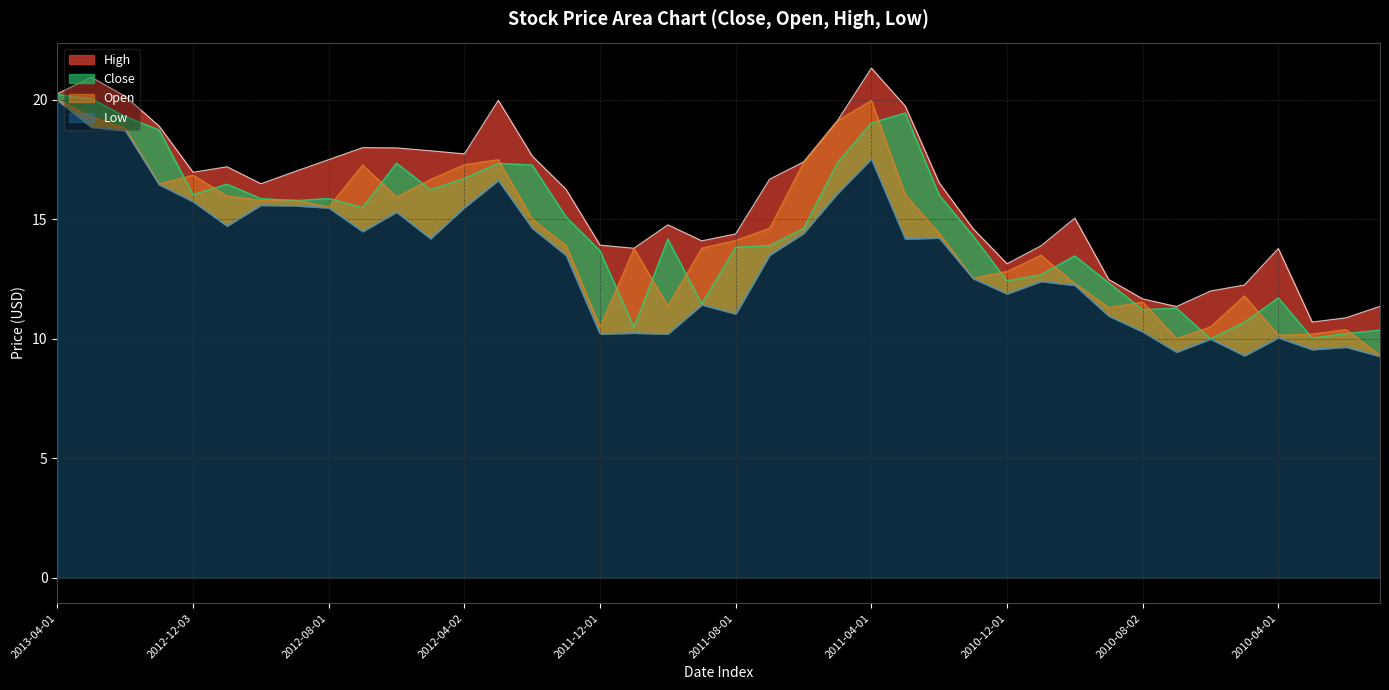

What is the sum of all Low values?

536.2